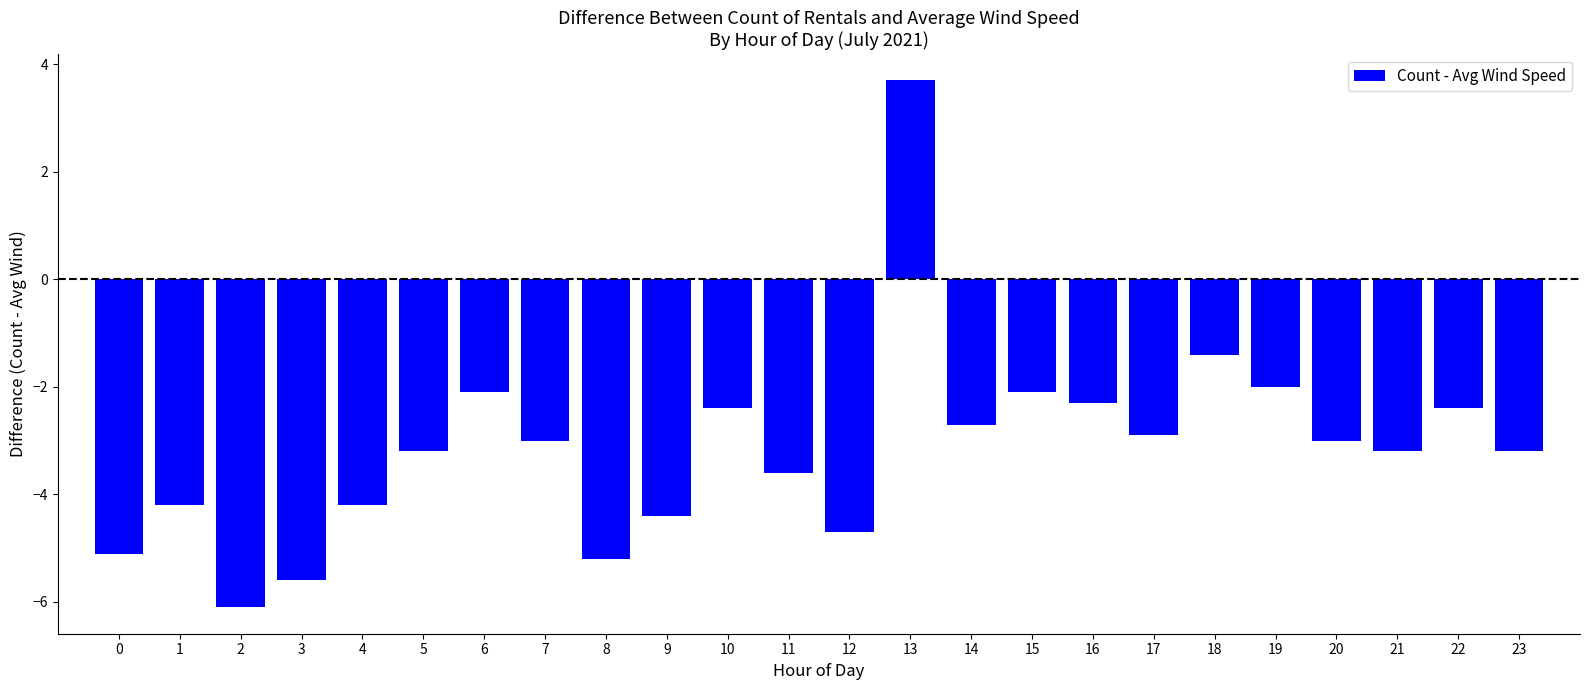

Does the chart contain stacked bars?

No